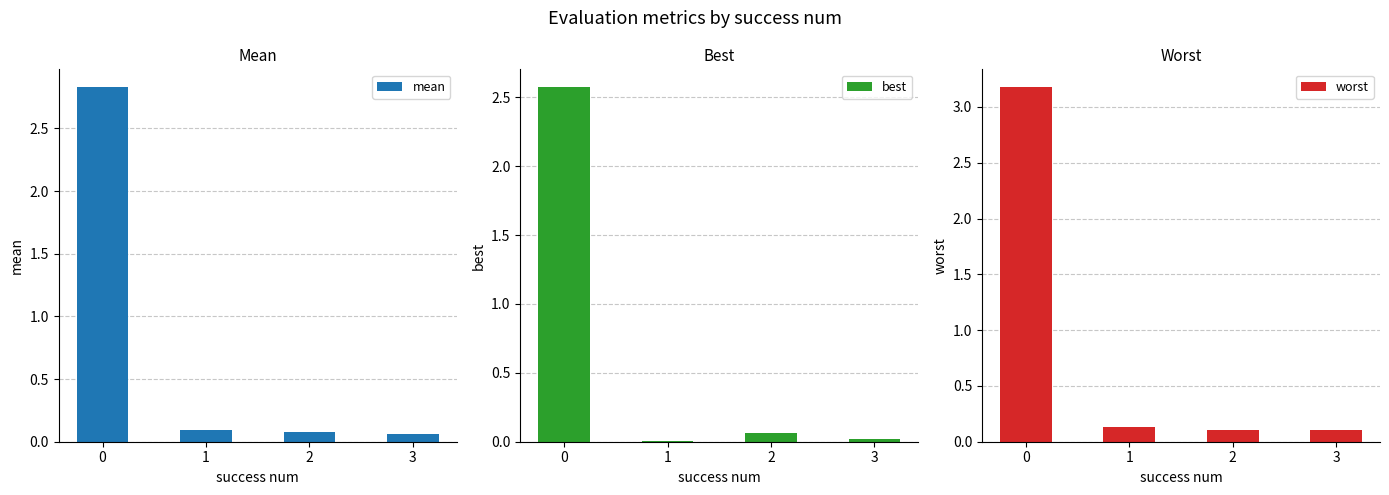

What is the value of the worst bar at the 2nd from the left?

0.1